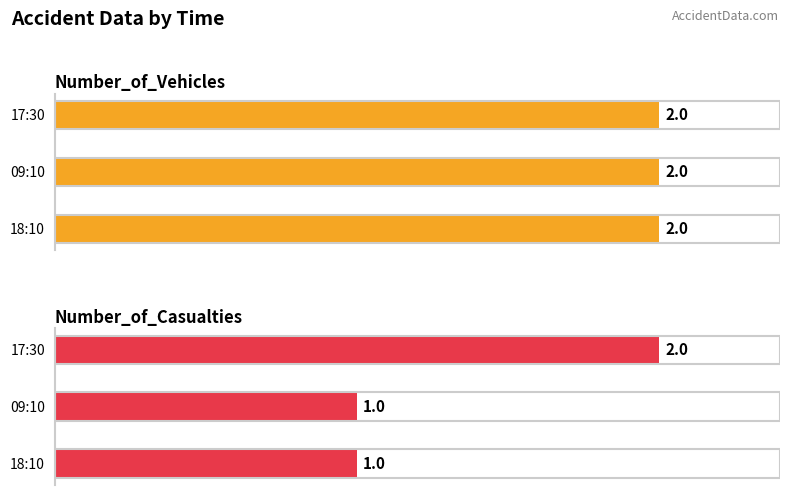

What is the minimum value for Number_of_Vehicles?

2